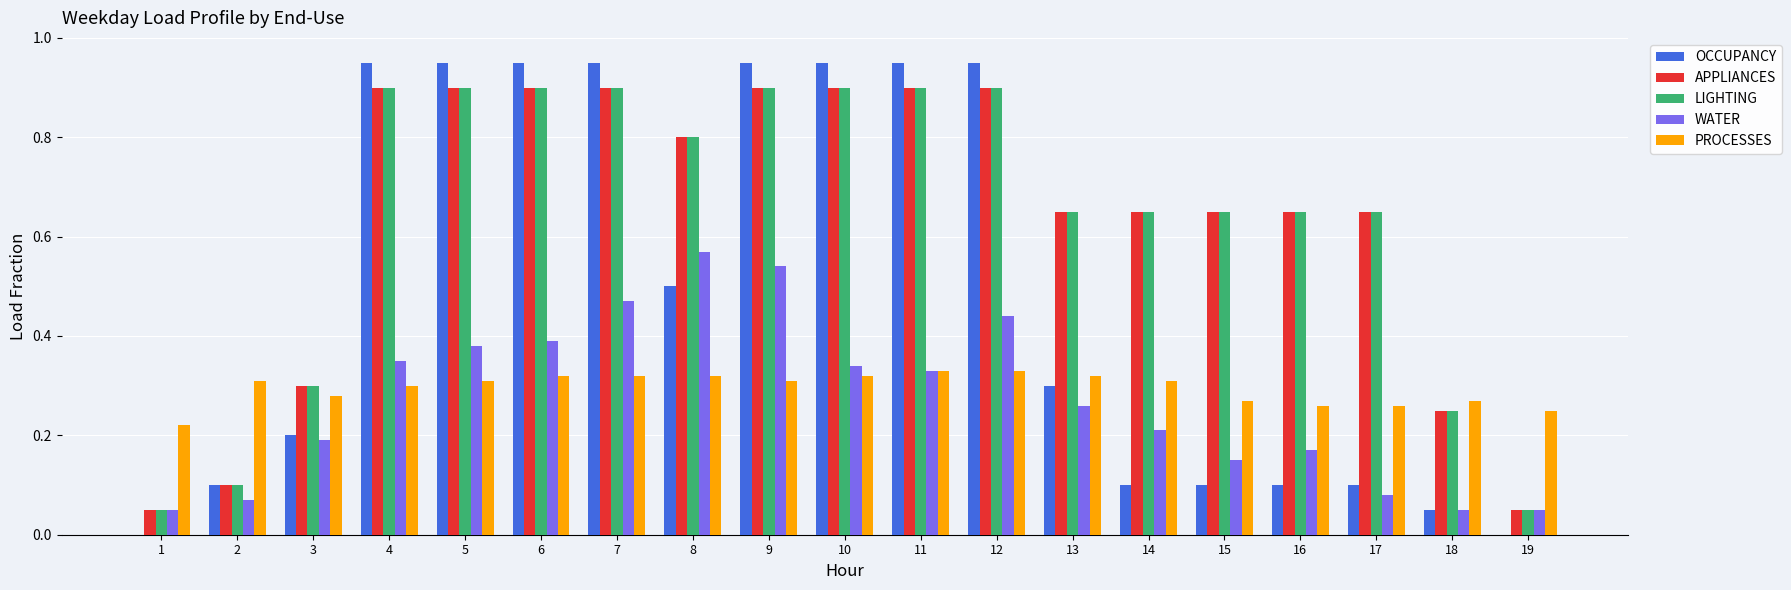

The value of WATER at 13 is 0.1. True or false?

False